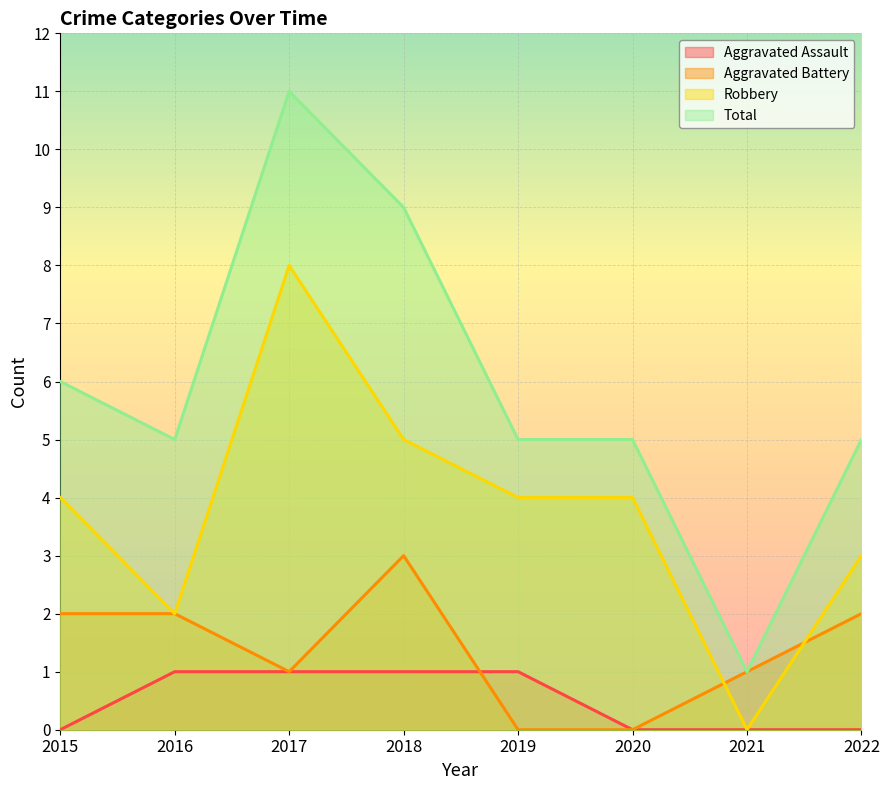

What is the value of the Robbery point at the 2nd from the left?

2